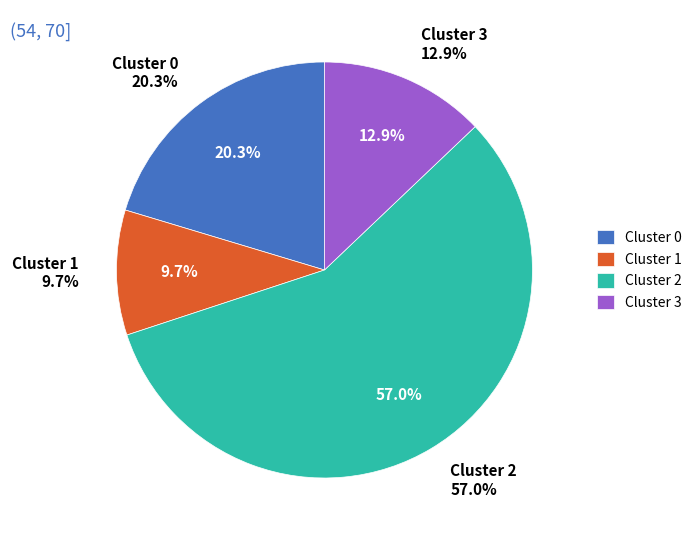

What is the ratio of the value at Cluster 1 to the value at Cluster 2?

0.2